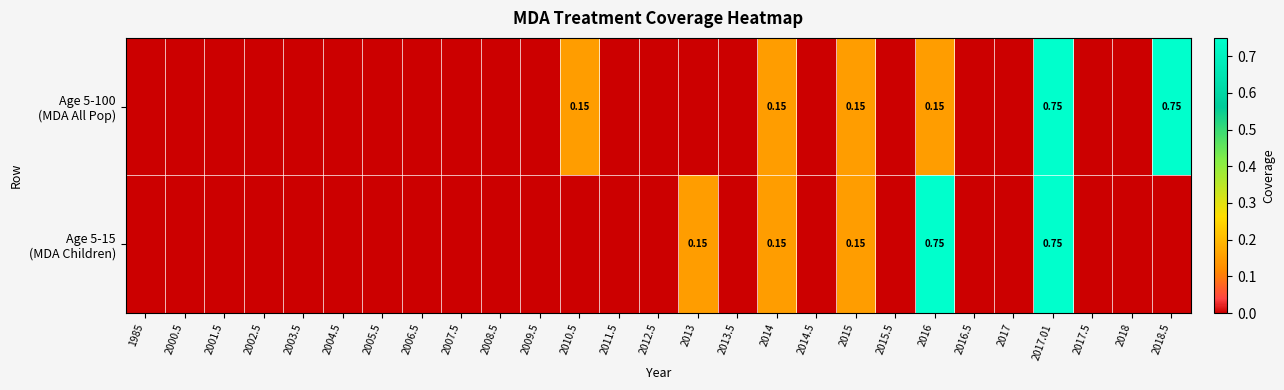

True or false: Age 5-100 (MDA All Pop) has a value of 0.0 at 2001.5.

True